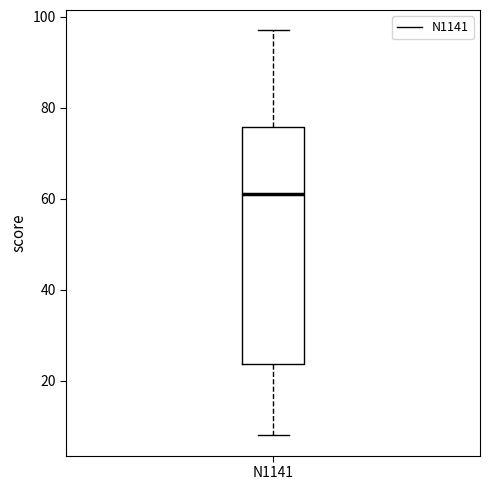

Transcribe this box plot: give where the median line is, the range the box spans, and where the two whiskers end, as read against the y-axis. The values are not printed on the chart, so give them approximately, as read against the axis.

median 62, box 24 to 76, whiskers 8 to 98